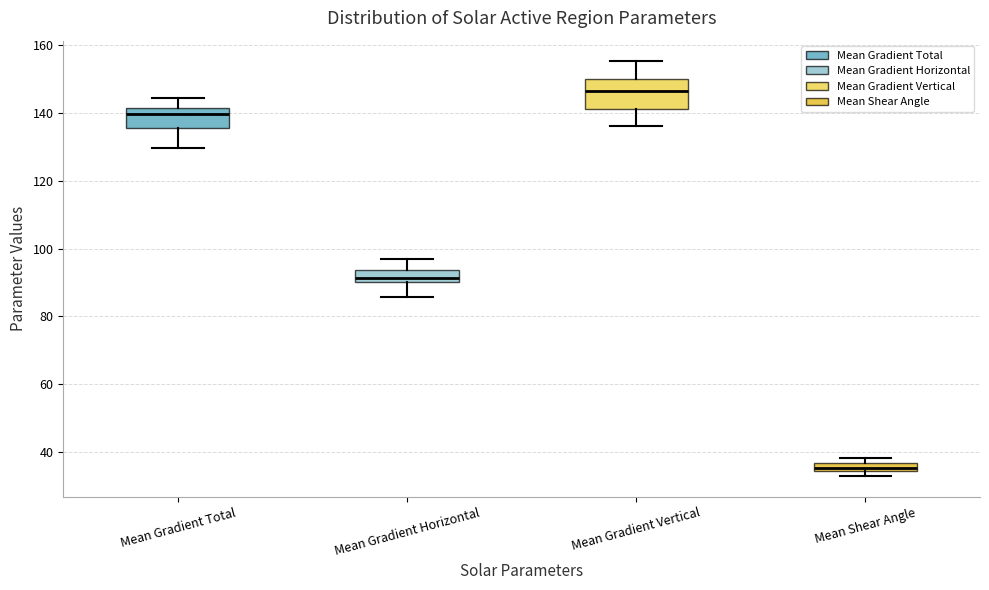

Which box's median line is the lowest?

Mean Shear Angle